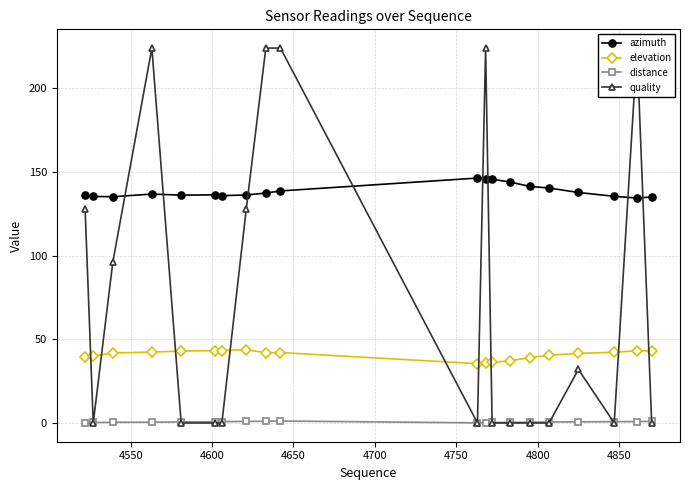

What is the lowest value of the azimuth series?

134.4